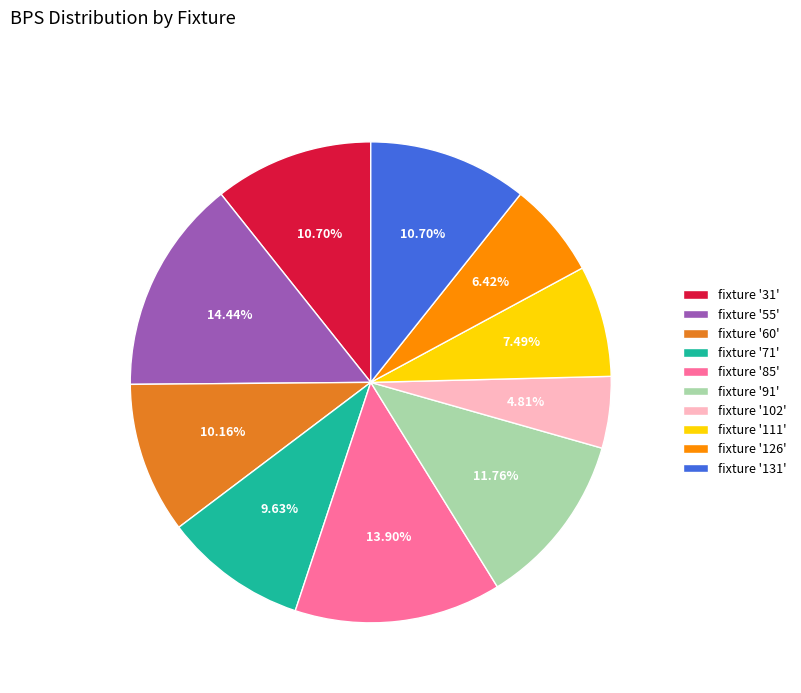

Is fixture '71' the majority of the pie?

No